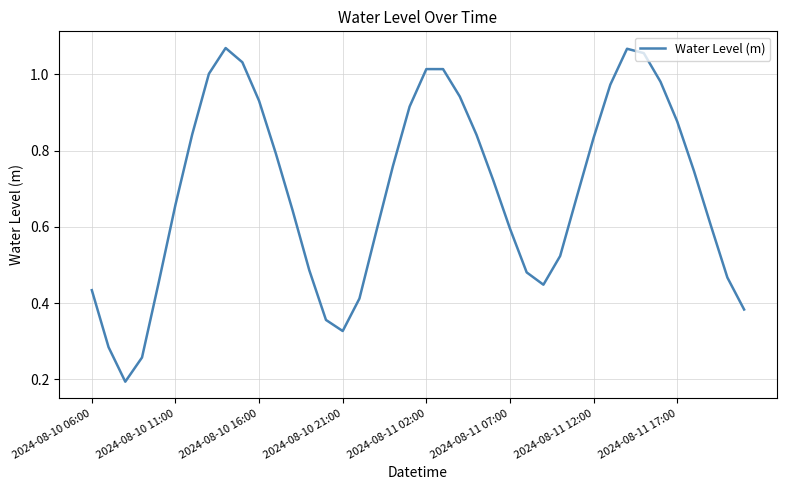

What is the value of the 36th point from the left?

0.9